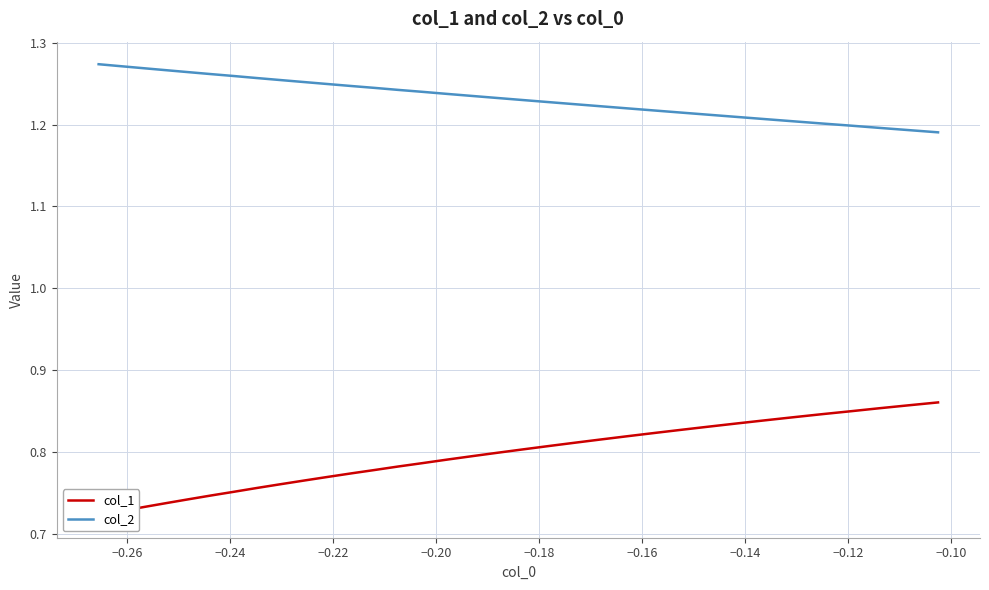

At how many categories does at least one series exceed 1?

34